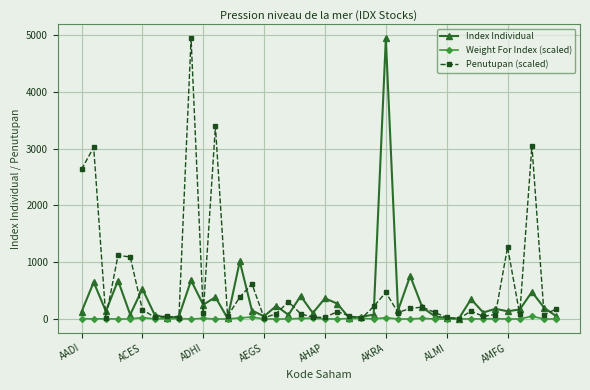

What are all the series names shown in the legend?

Index Individual, Weight For Index (scaled), Penutupan (scaled)